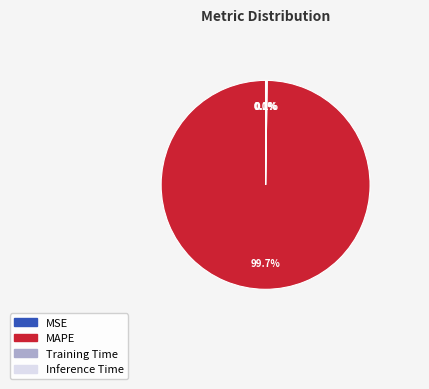

Does any single category account for the majority?

Yes